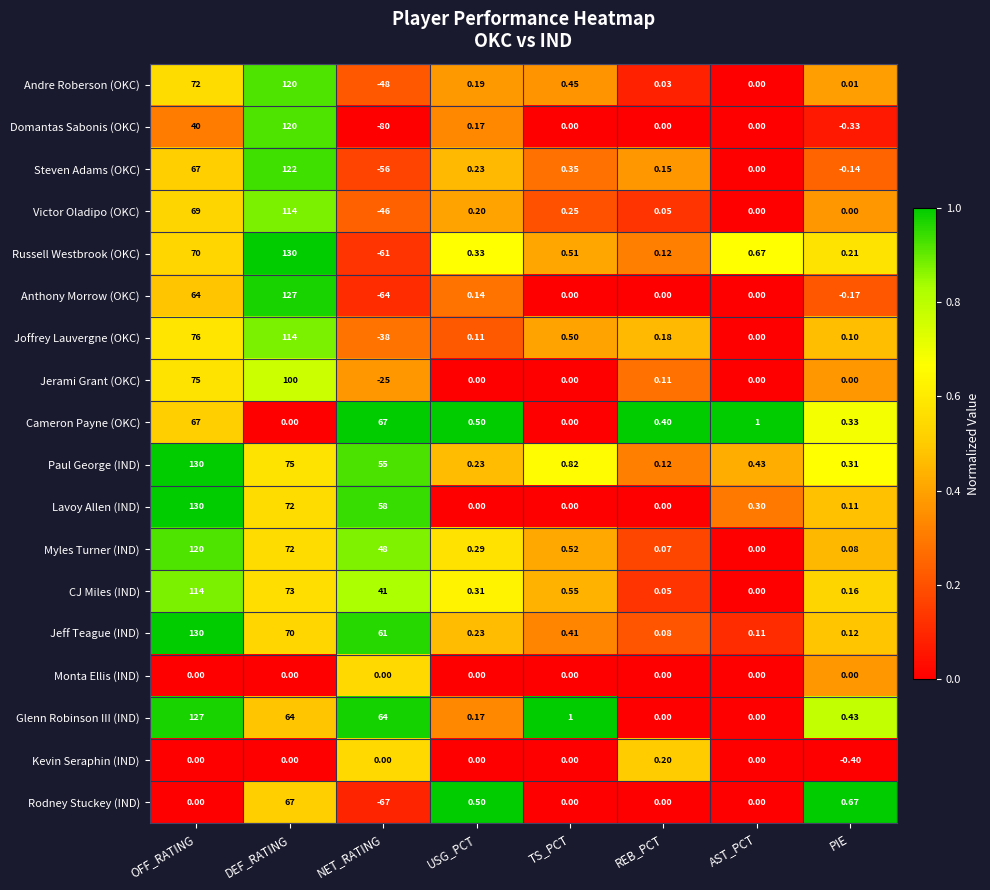

Which series has the largest total across all categories?

Jeff Teague (IND)